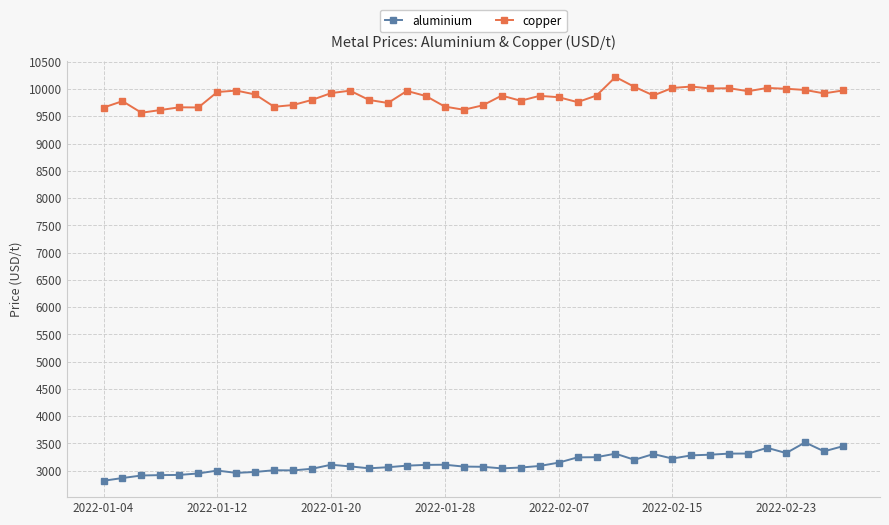

True or false: copper and aluminium cross at least once.

False